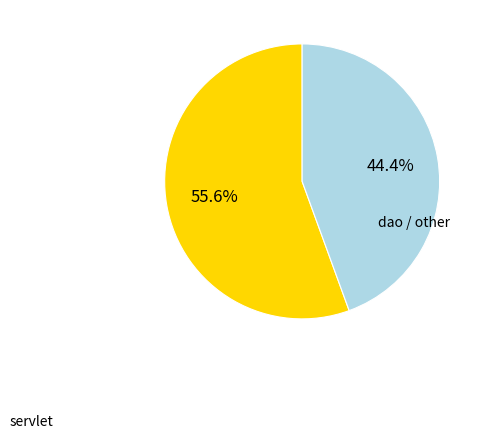

Count the number of slices in the pie.

2